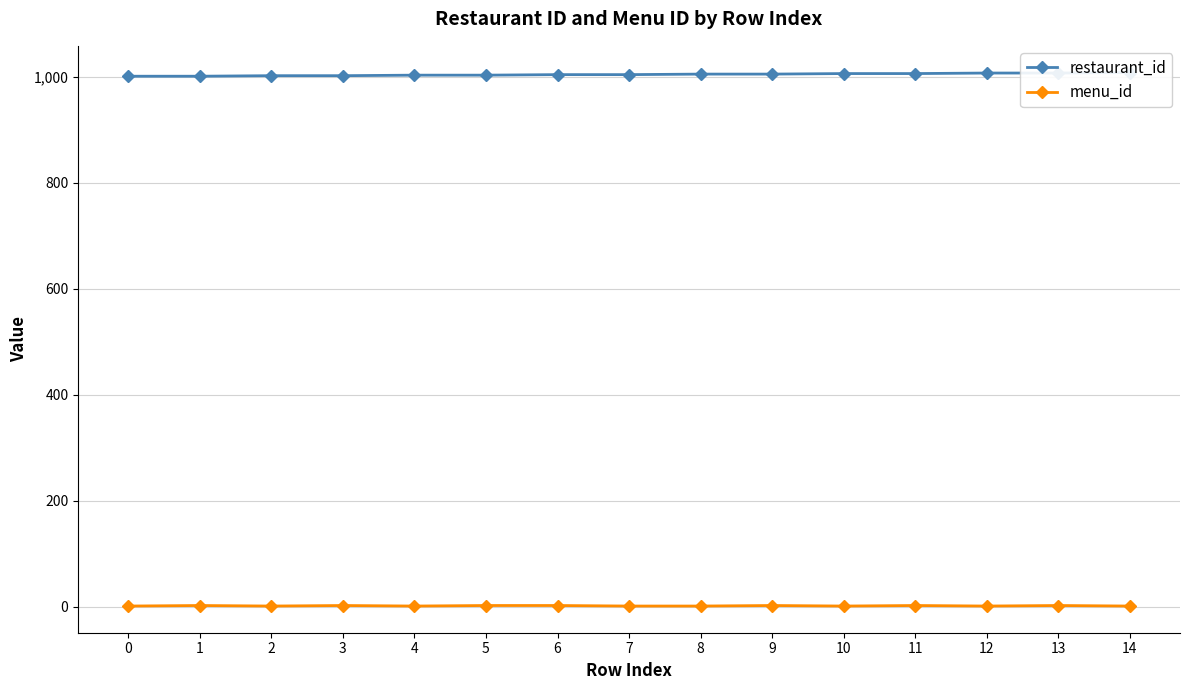

True or false: restaurant_id has more than 0 points higher than both neighbors.

False